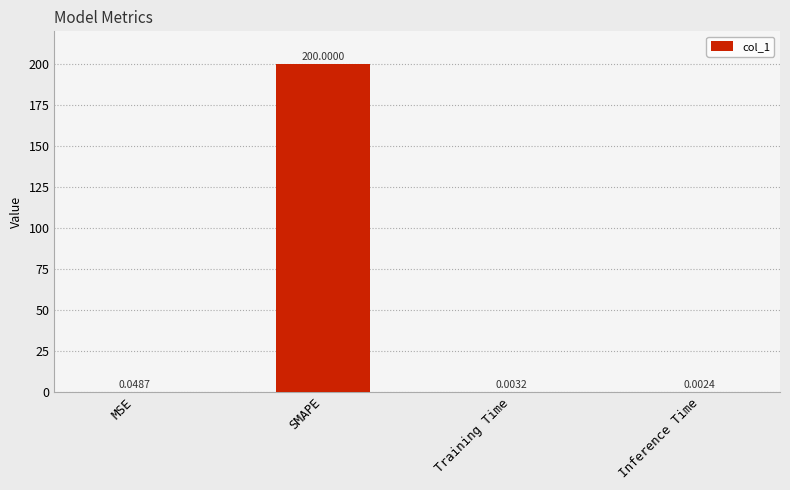

What is the average value?

50.0